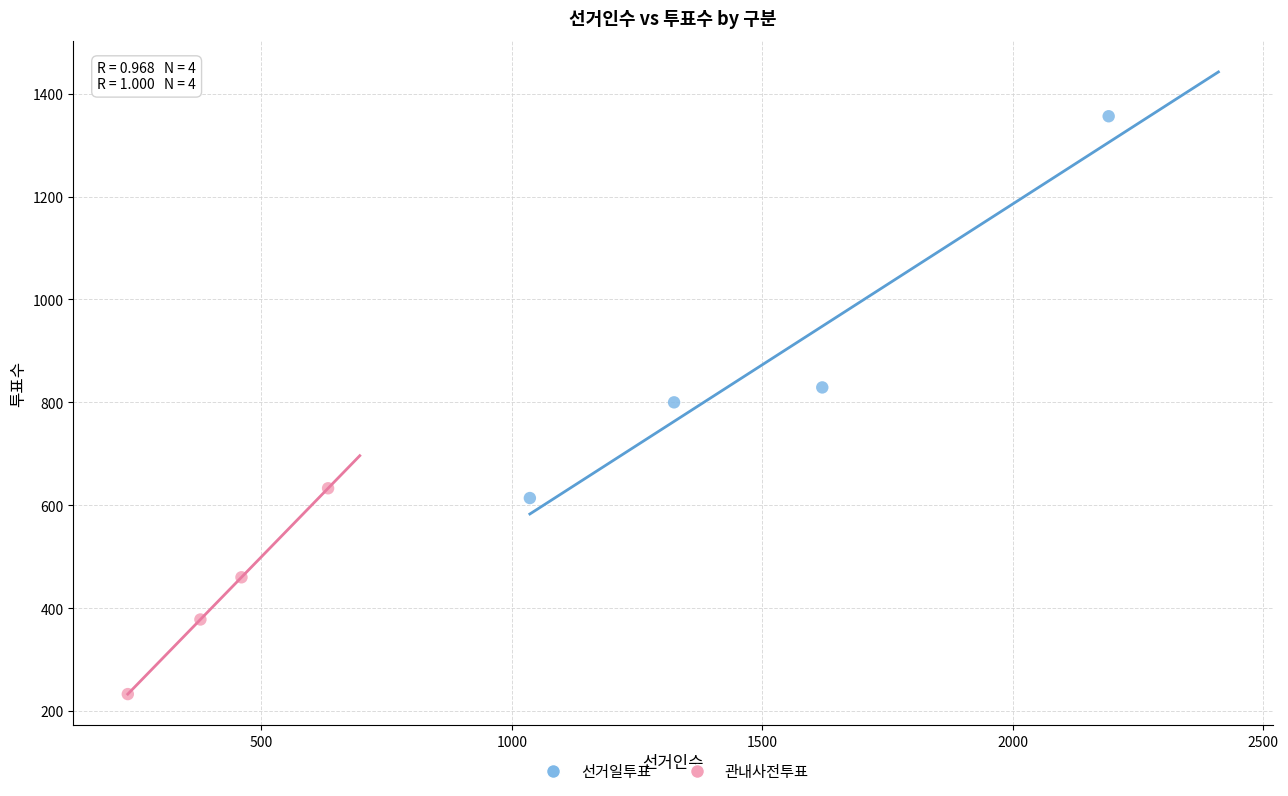

Which series contains the lowest Y value?

관내사전투표